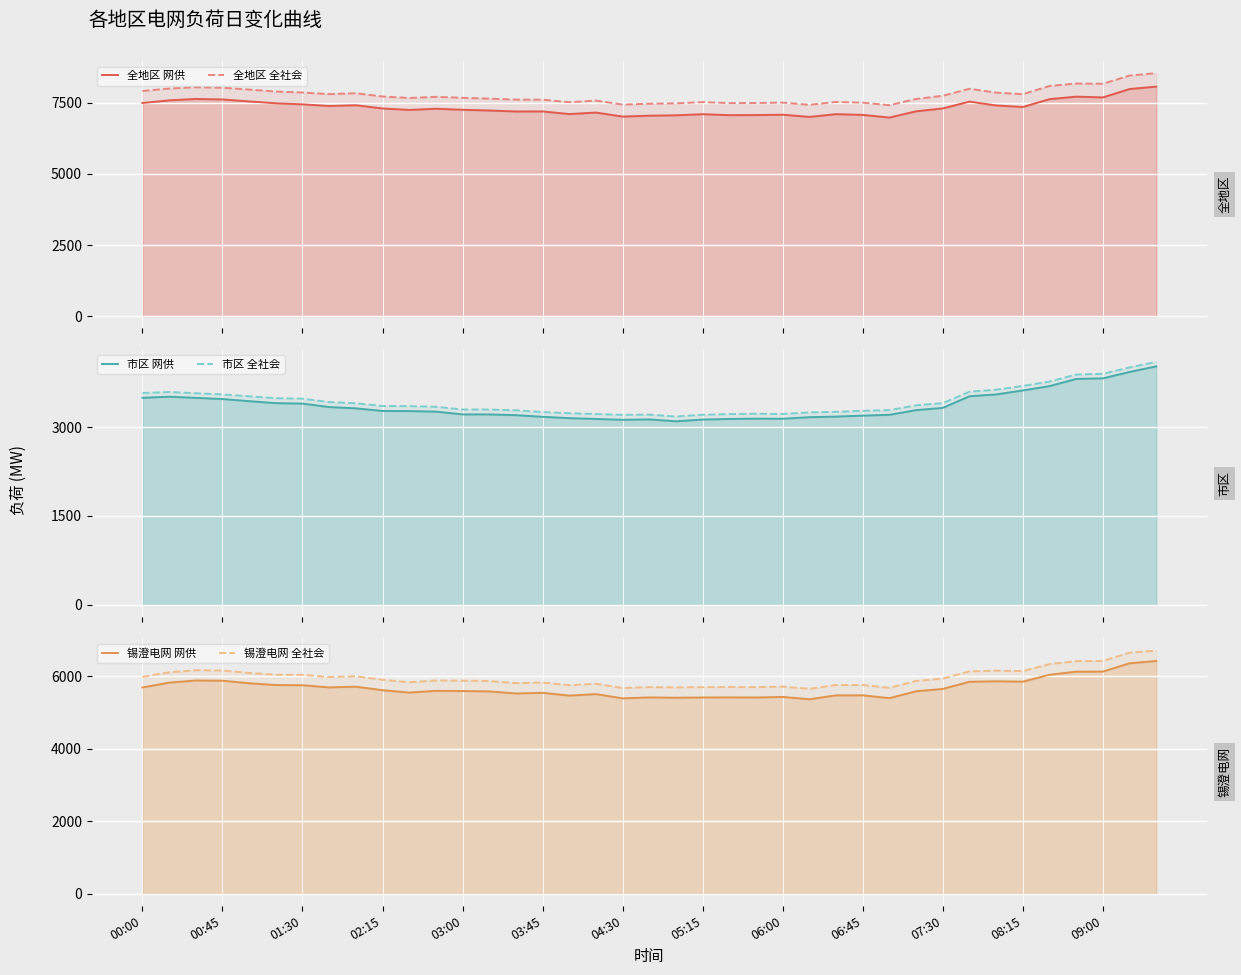

True or false: 市区 全社会 and 全地区 网供 cross at least once.

False